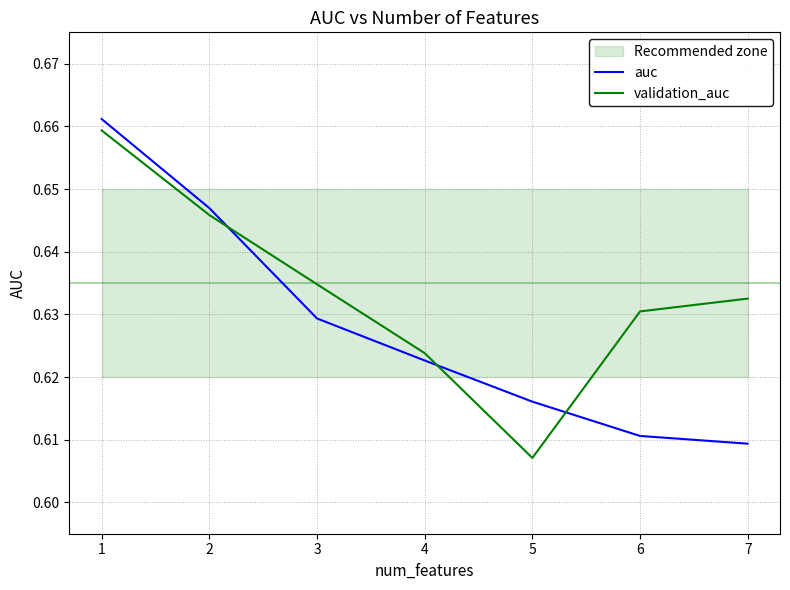

What is the average value of the validation_auc series?

0.6